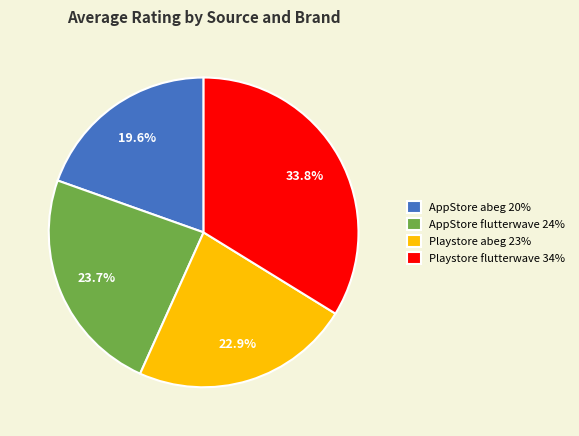

Is Playstore abeg the majority of the pie?

No